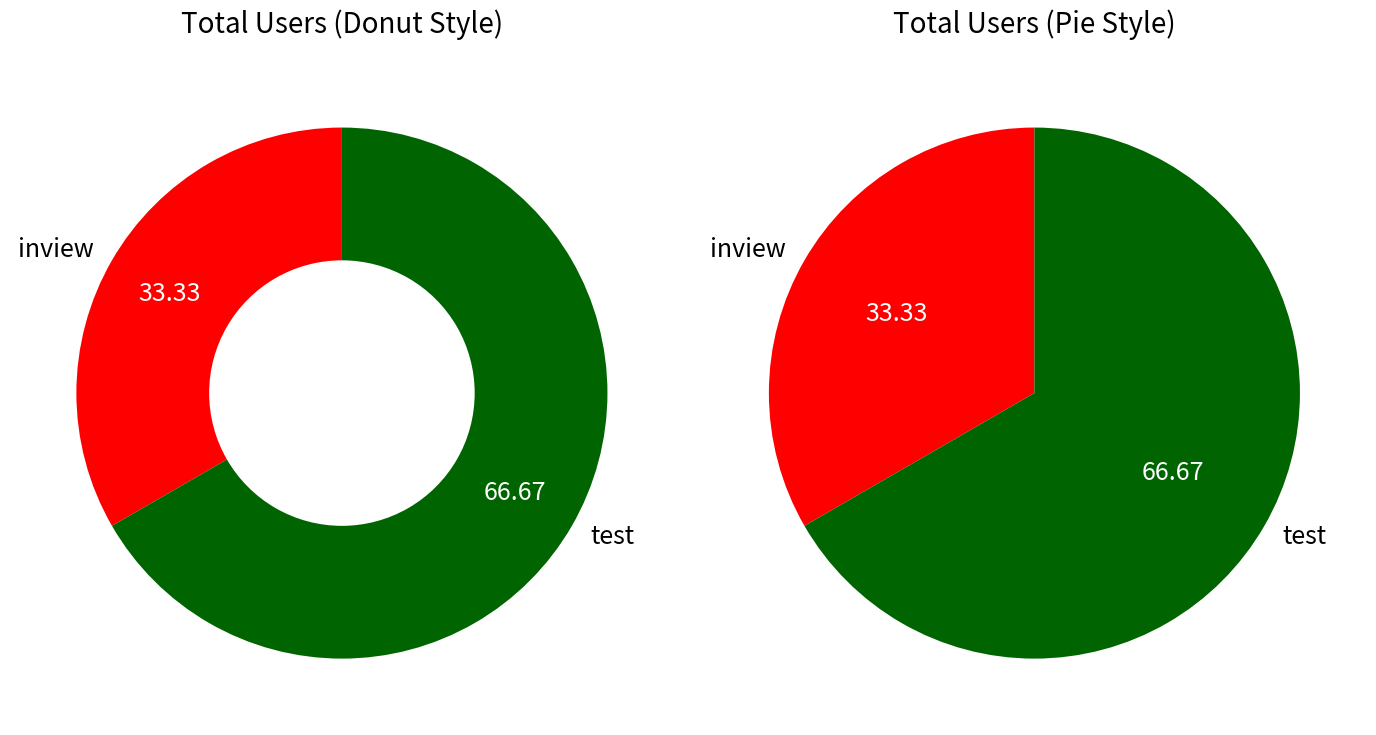

Which slice represents more than half of the pie?

test